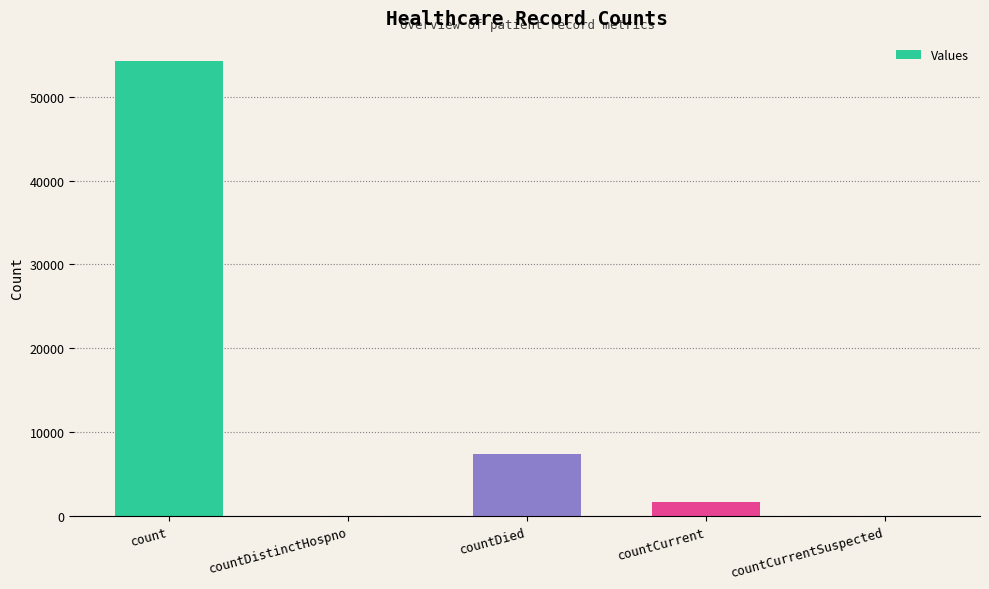

Reading right to left, list all the values displayed in this chart.

countCurrentSuspected=0	countCurrent=1630	countDied=7427	countDistinctHospno=0	count=54296